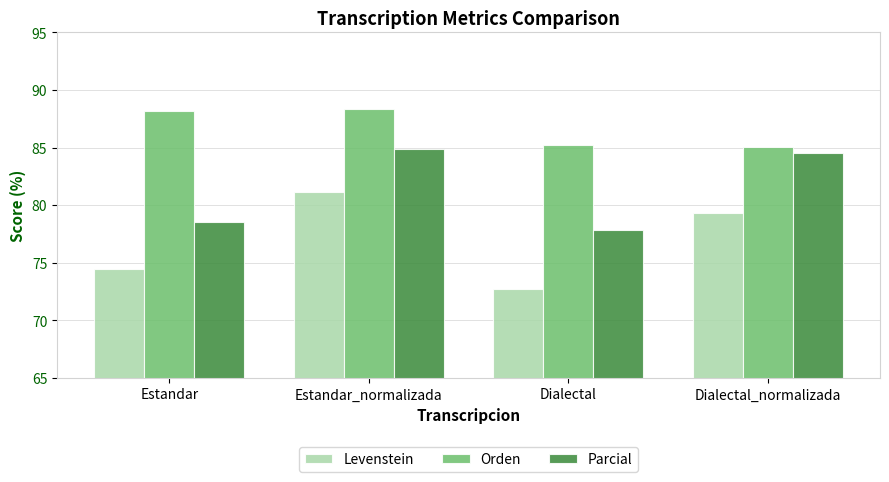

Reading left to right, list all the values displayed in this chart.

Levenstein: 74.4	81.1	72.7	79.3
Orden: 88.2	88.3	85.2	85.0
Parcial: 78.5	84.9	77.8	84.6